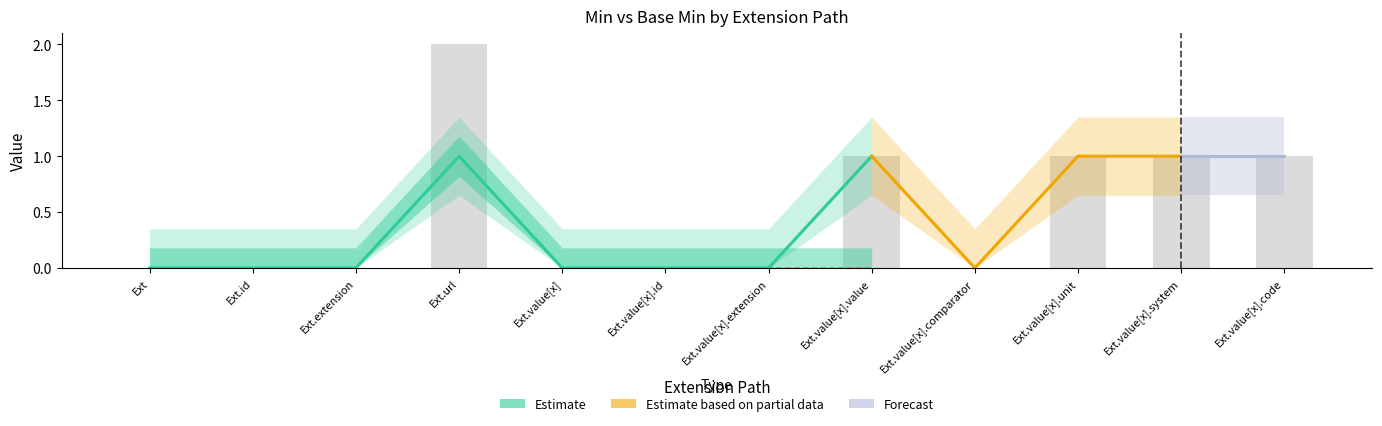

At how many categories does at least one series exceed 0?

5